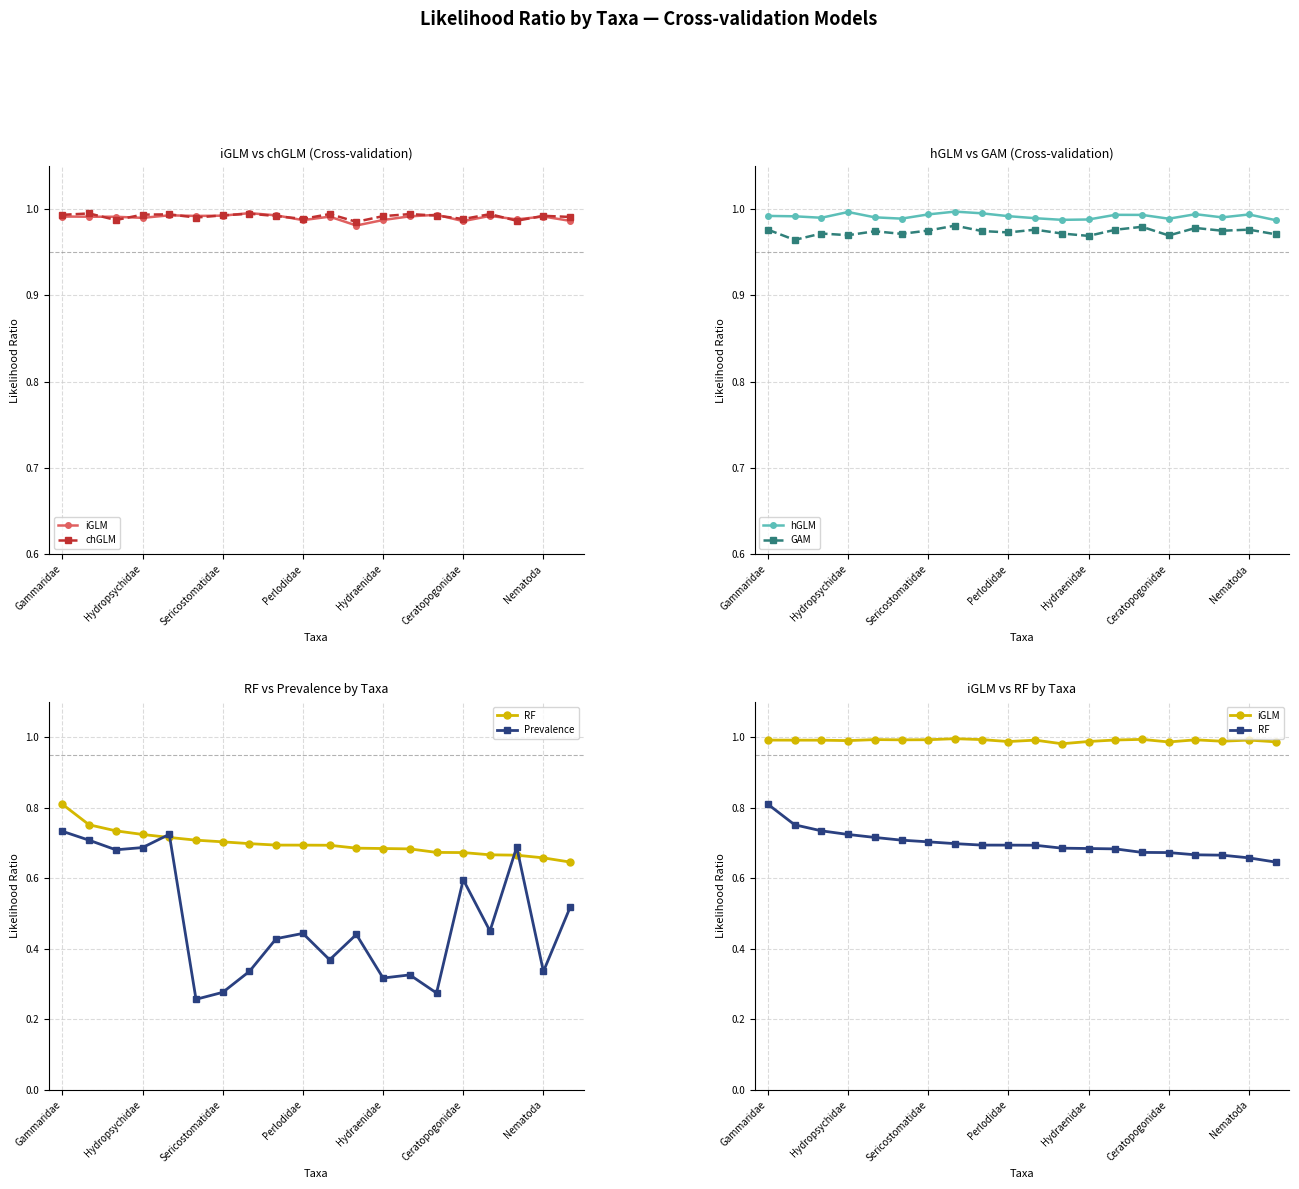

What is the maximum value for RF?

0.8